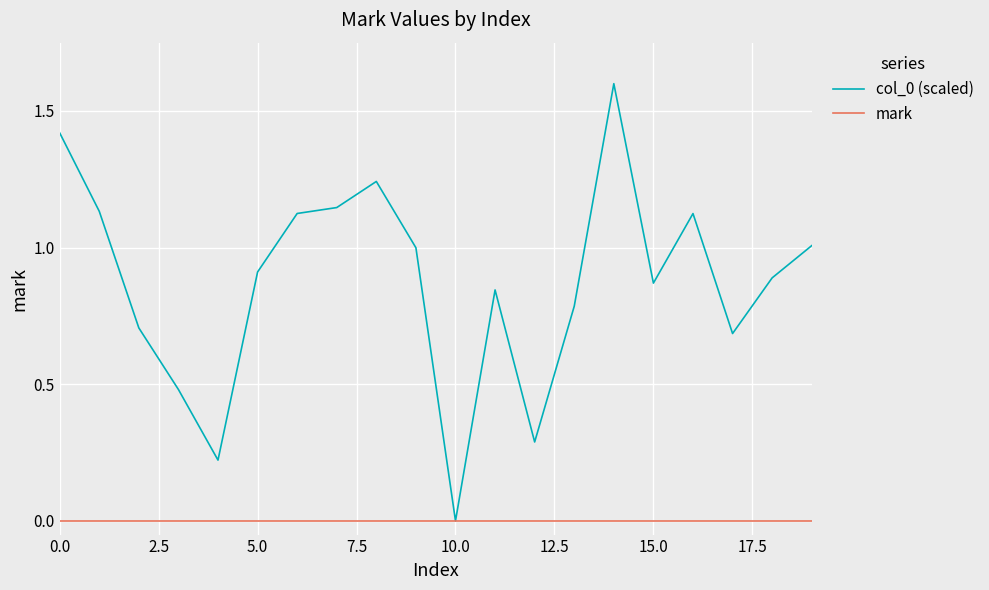

True or false: col_0 (scaled) has more than 2 points higher than both neighbors.

True